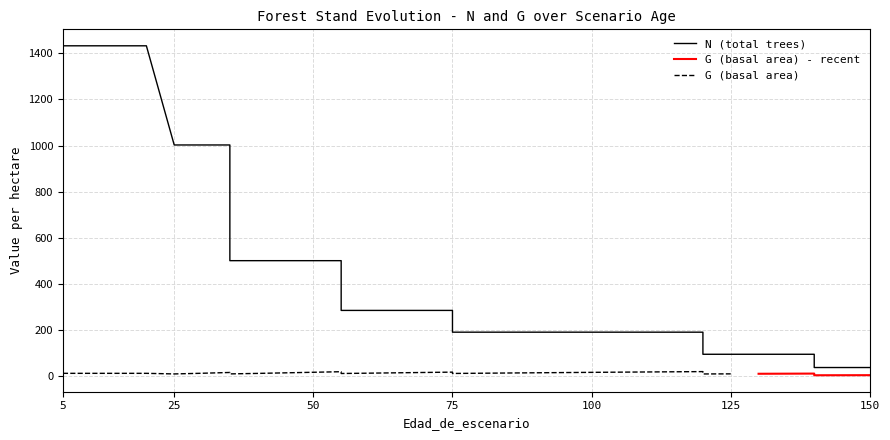

How many categories are shown in the chart?

36